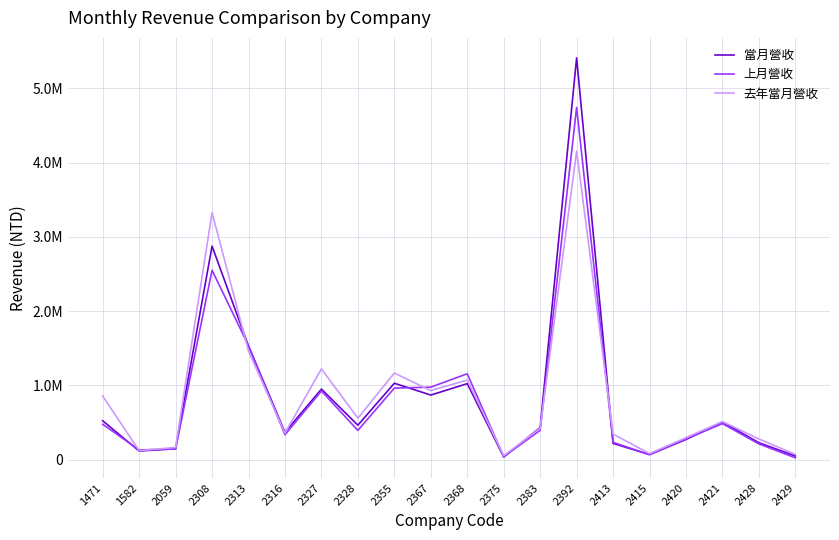

Does the chart display data point markers on the line(s)?

No